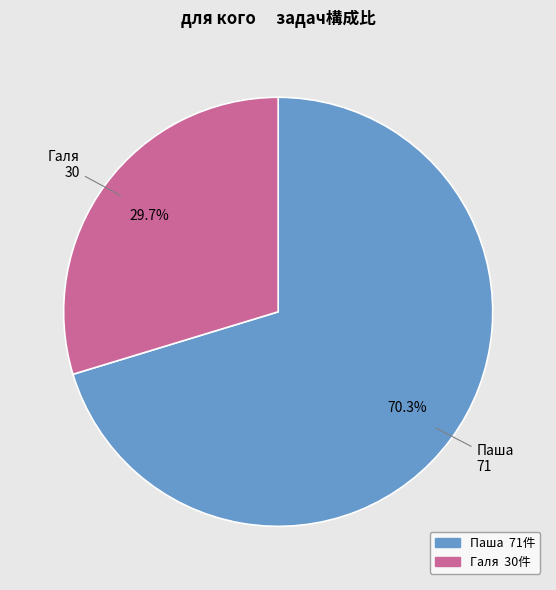

What percentage do Галя and Паша together represent?

100.0%